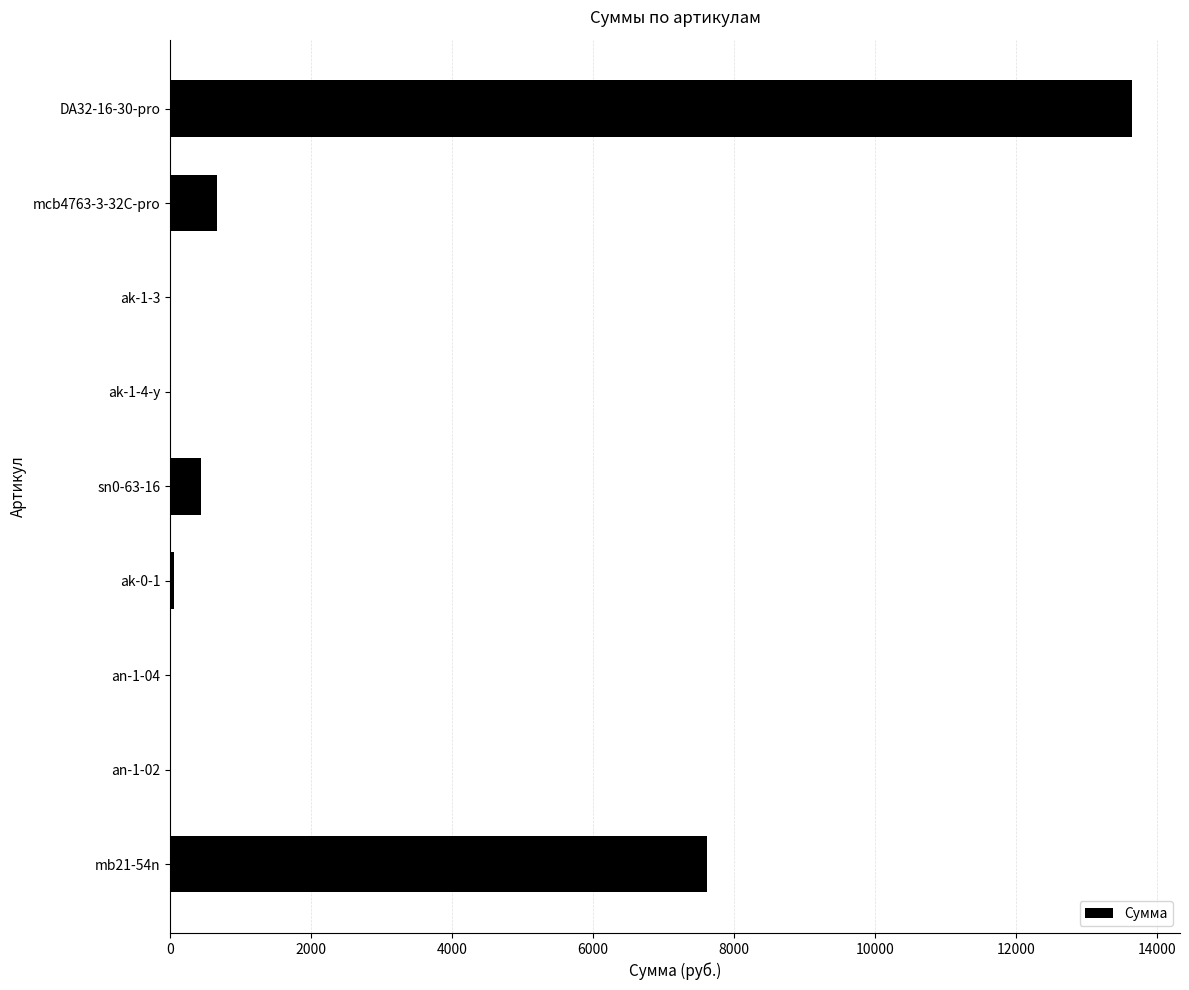

What is the greatest value displayed?

13642.5